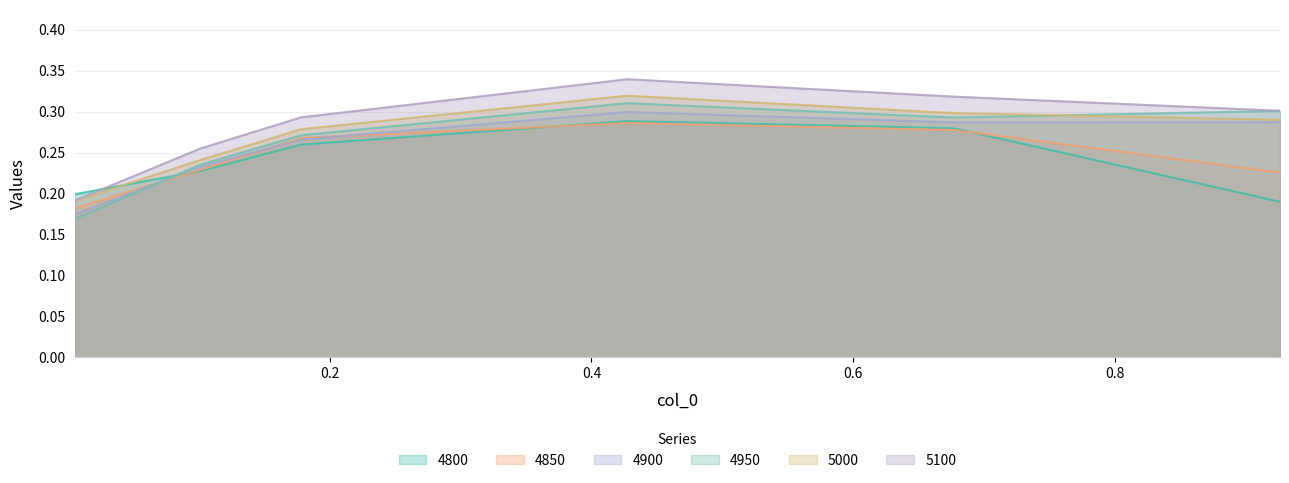

At how many categories does at least one series exceed 0?

6